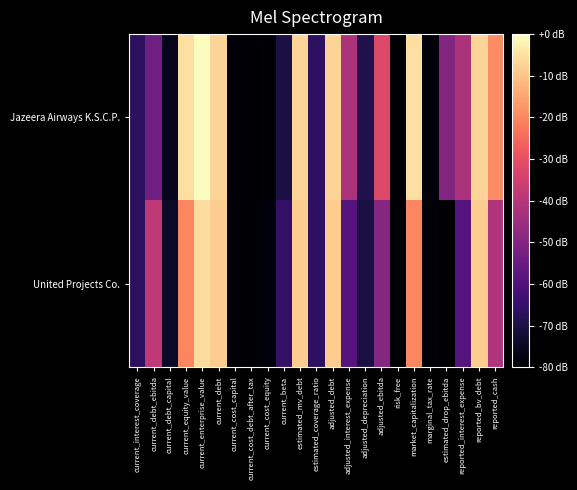

Reading left to right, what are all the values shown in this chart?

Jazeera Airways K.S.C.P.: current_interest_coverage=1.2	current_debt_ebitda=2.3	current_debt_capital=0.4	current_equity_value=6.6	current_enterprise_value=7.0	current_debt=6.4	current_cost_capital=0.1	current_cost_debt_after_tax=0.1	current_cost_equity=0.1	current_beta=0.9	estimated_mv_debt=6.4	estimated_coverage_ratio=1.2	adjusted_debt=6.4	adjusted_interest_expense=3.3	adjusted_depreciation=1.0	adjusted_ebitda=4.2	risk_free=0.0	market_capitalization=6.6	marginal_tax_rate=0.1	estimated_drop_ebitda=2.7	reported_interest_expense=3.3	reported_bv_debt=6.4	reported_cash=5.3
United Projects Co.: current_interest_coverage=1.2	current_debt_ebitda=3.7	current_debt_capital=0.6	current_equity_value=5.3	current_enterprise_value=6.6	current_debt=6.3	current_cost_capital=0.1	current_cost_debt_after_tax=0.1	current_cost_equity=0.2	current_beta=1.3	estimated_mv_debt=6.3	estimated_coverage_ratio=1.2	adjusted_debt=6.3	adjusted_interest_expense=1.9	adjusted_depreciation=0.9	adjusted_ebitda=2.7	risk_free=0.0	market_capitalization=5.3	marginal_tax_rate=0.1	estimated_drop_ebitda=0.0	reported_interest_expense=1.9	reported_bv_debt=6.3	reported_cash=3.4